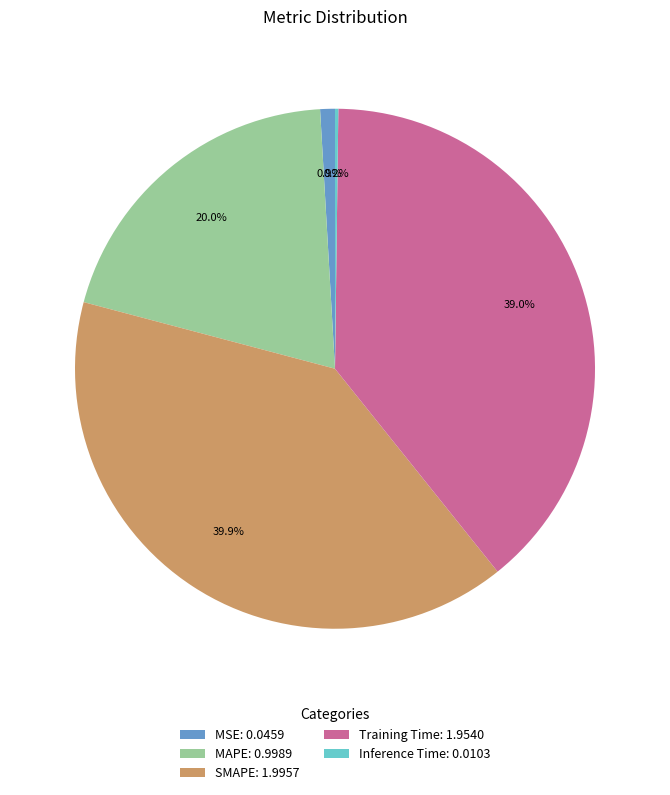

Does any single category account for the majority?

No